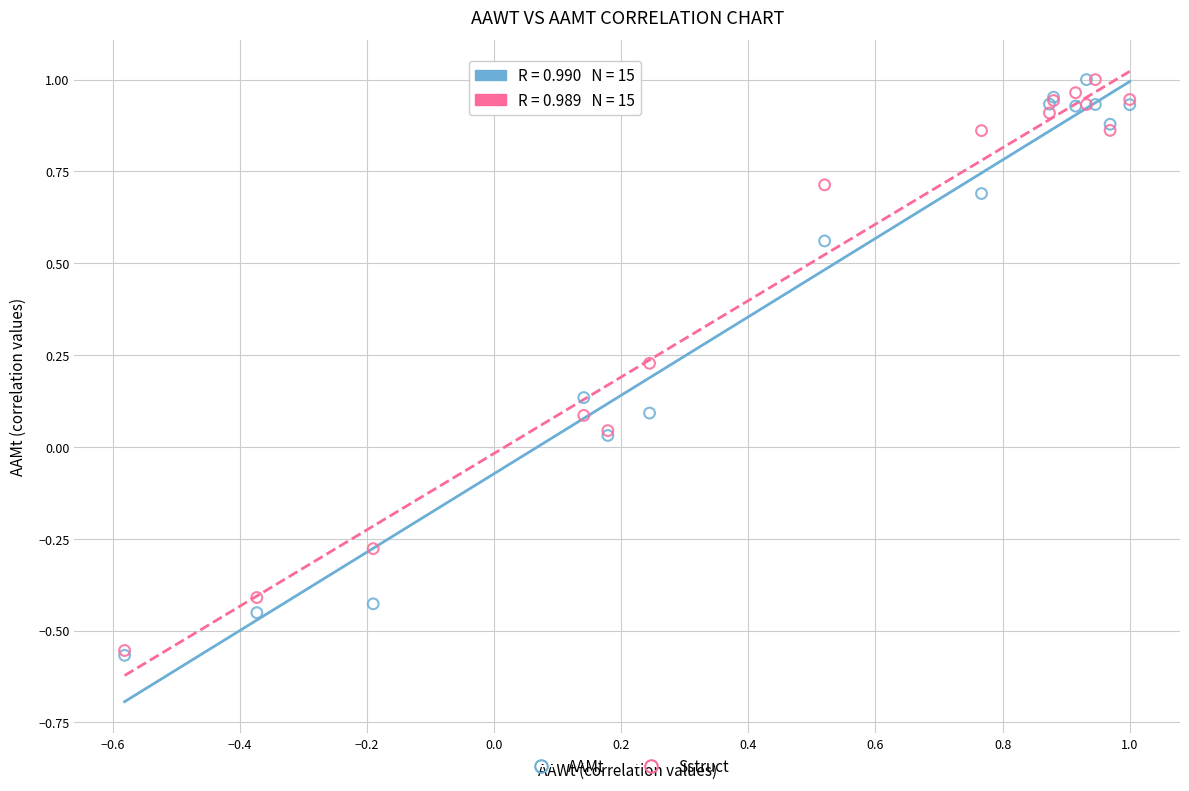

What are all the series names shown in the legend?

AAMt, Sstruct